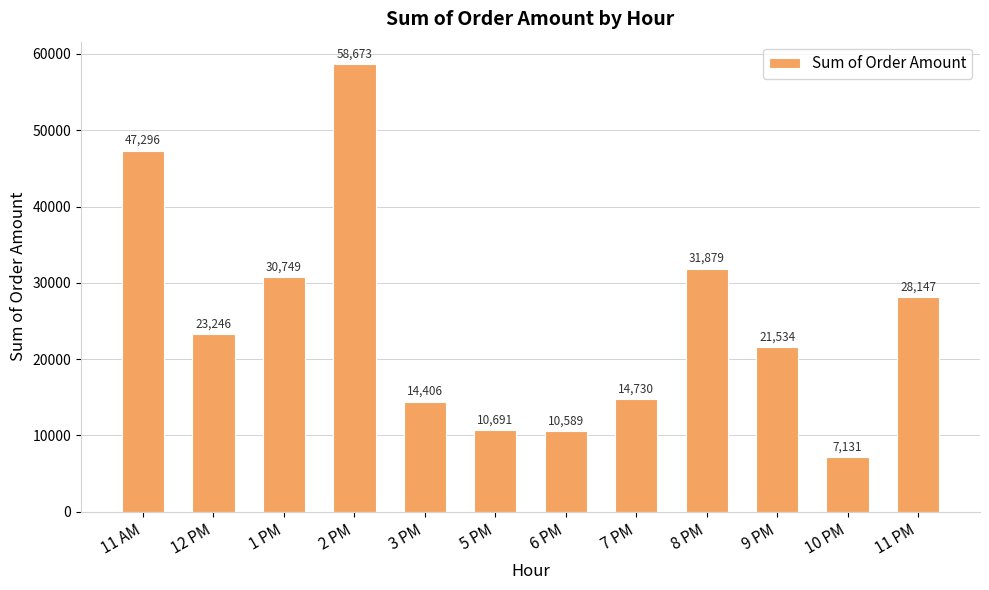

What value does the data have at 6 PM?

10589